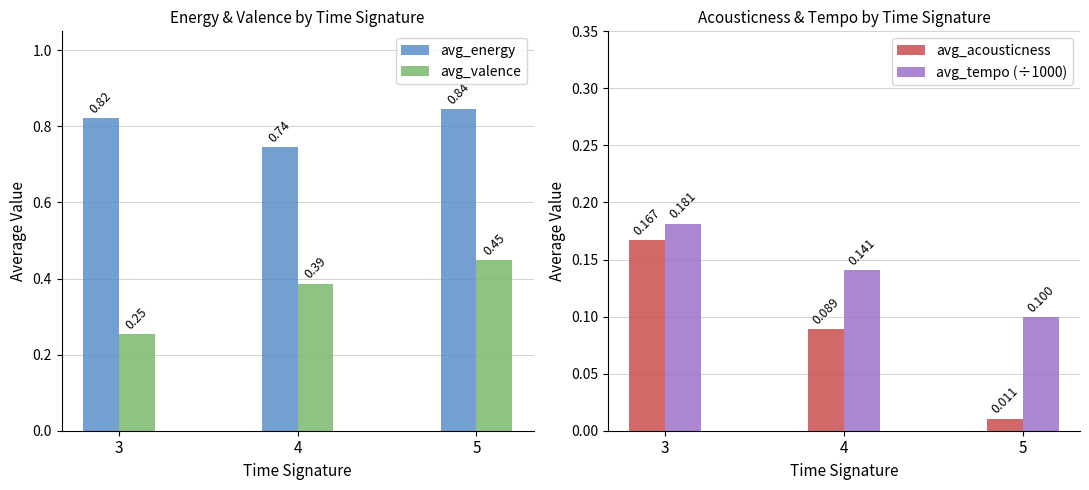

What is the minimum value for avg_energy?

0.7